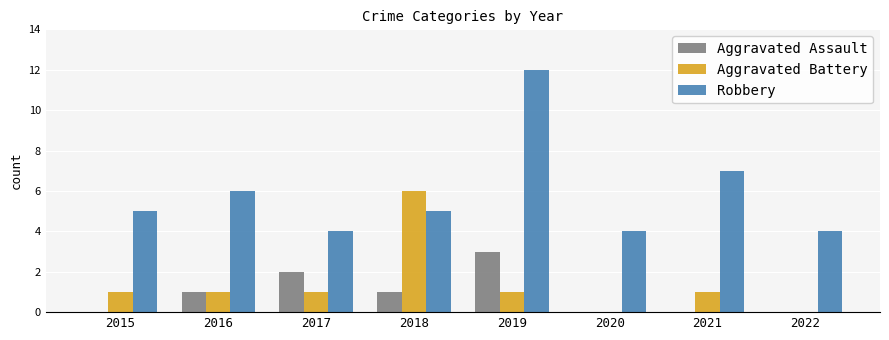

Which series changed the most between 2016 and 2019?

Robbery